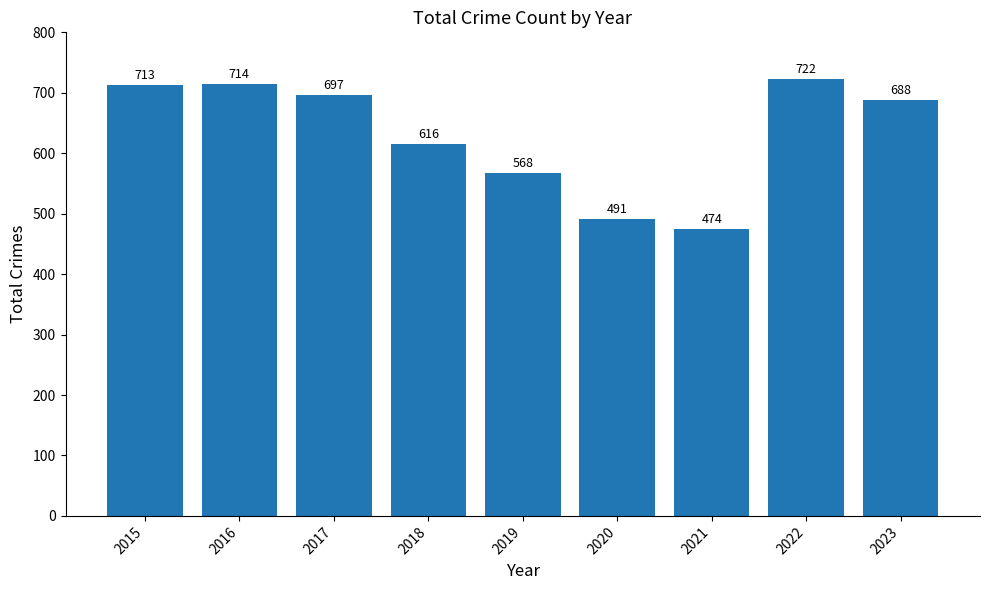

Reading left to right, list all the values displayed in this chart.

713	714	697	616	568	491	474	722	688